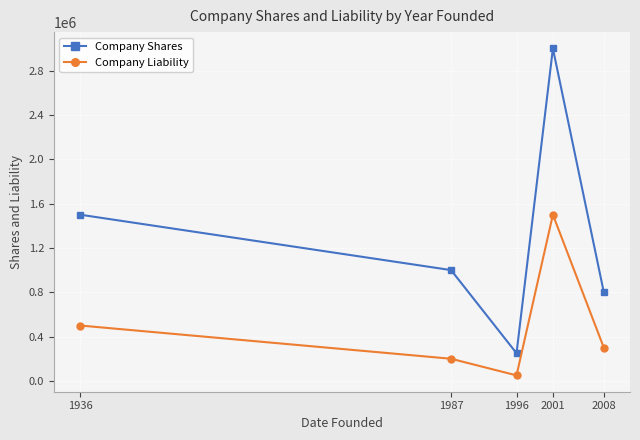

Does the chart display data point markers on the line(s)?

Yes